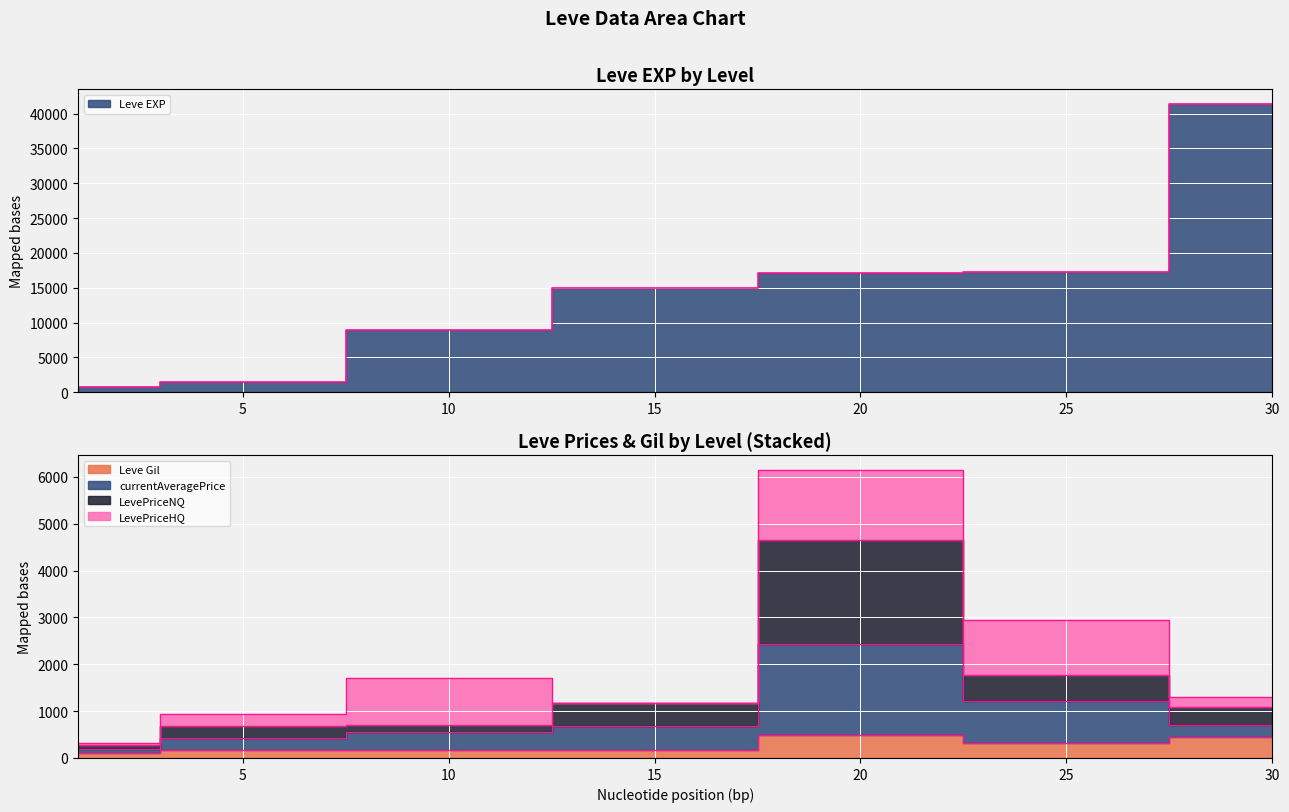

Is the value of Leve Gil at 30 greater than the value of LevePriceNQ at 20?

No